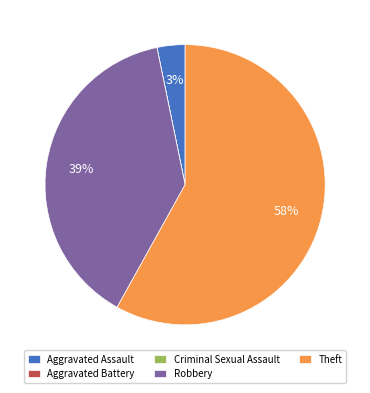

Is the sum of Aggravated Assault and Theft greater than half?

Yes